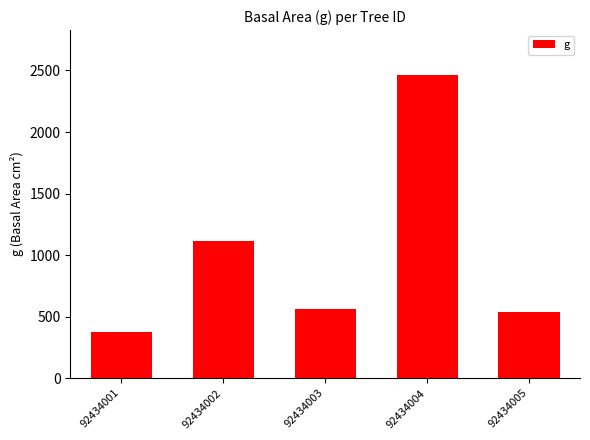

What is the average value?

1008.6